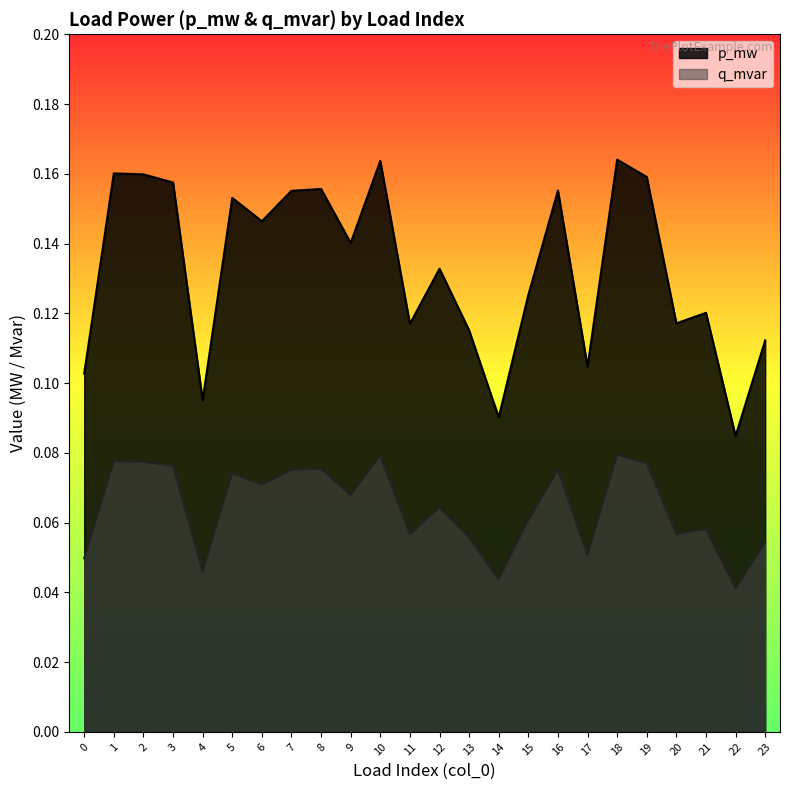

Which label corresponds to the largest value in the chart?

18